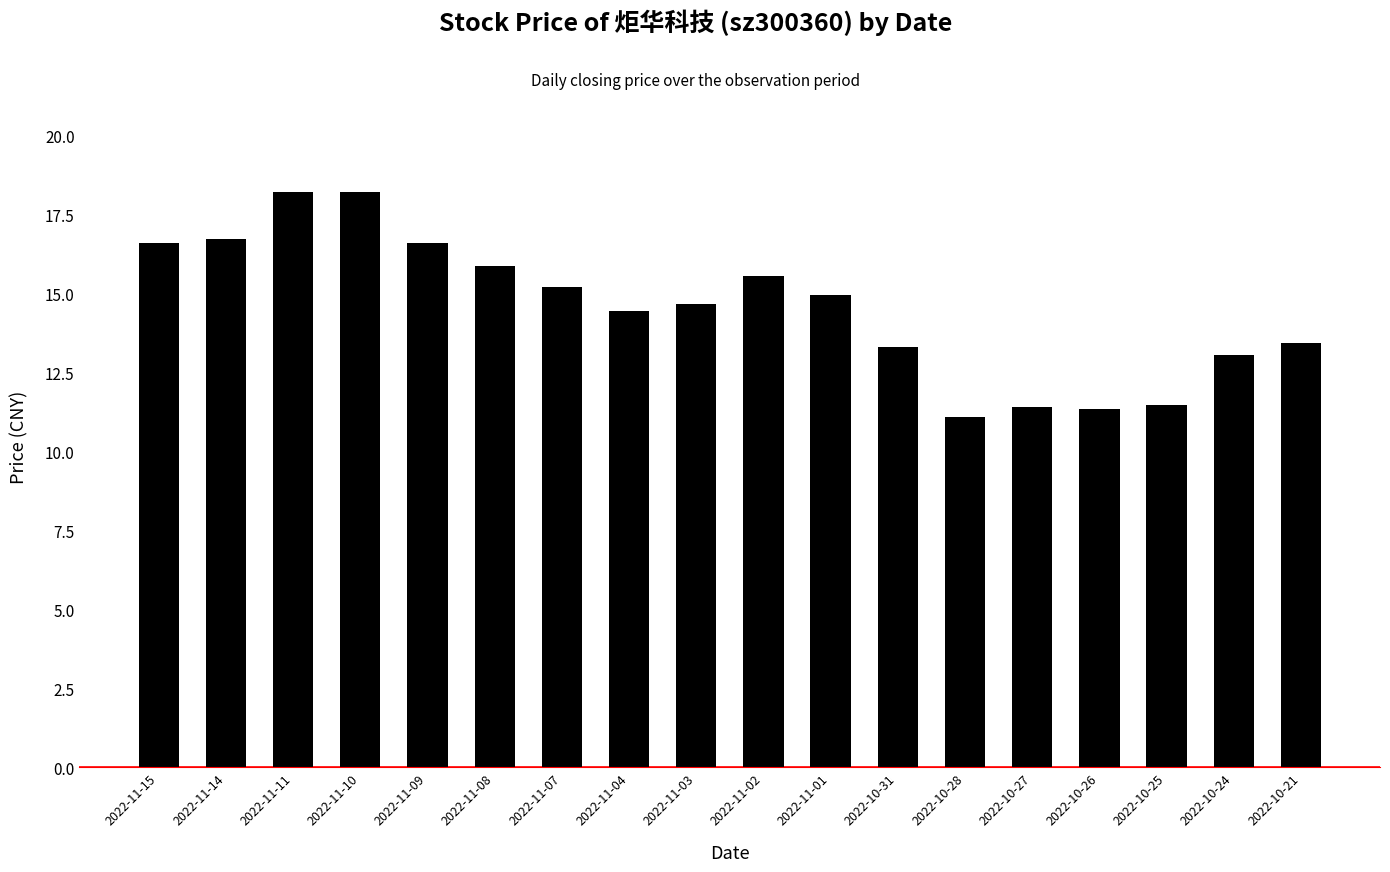

What is the difference between the maximum and minimum values?

7.1